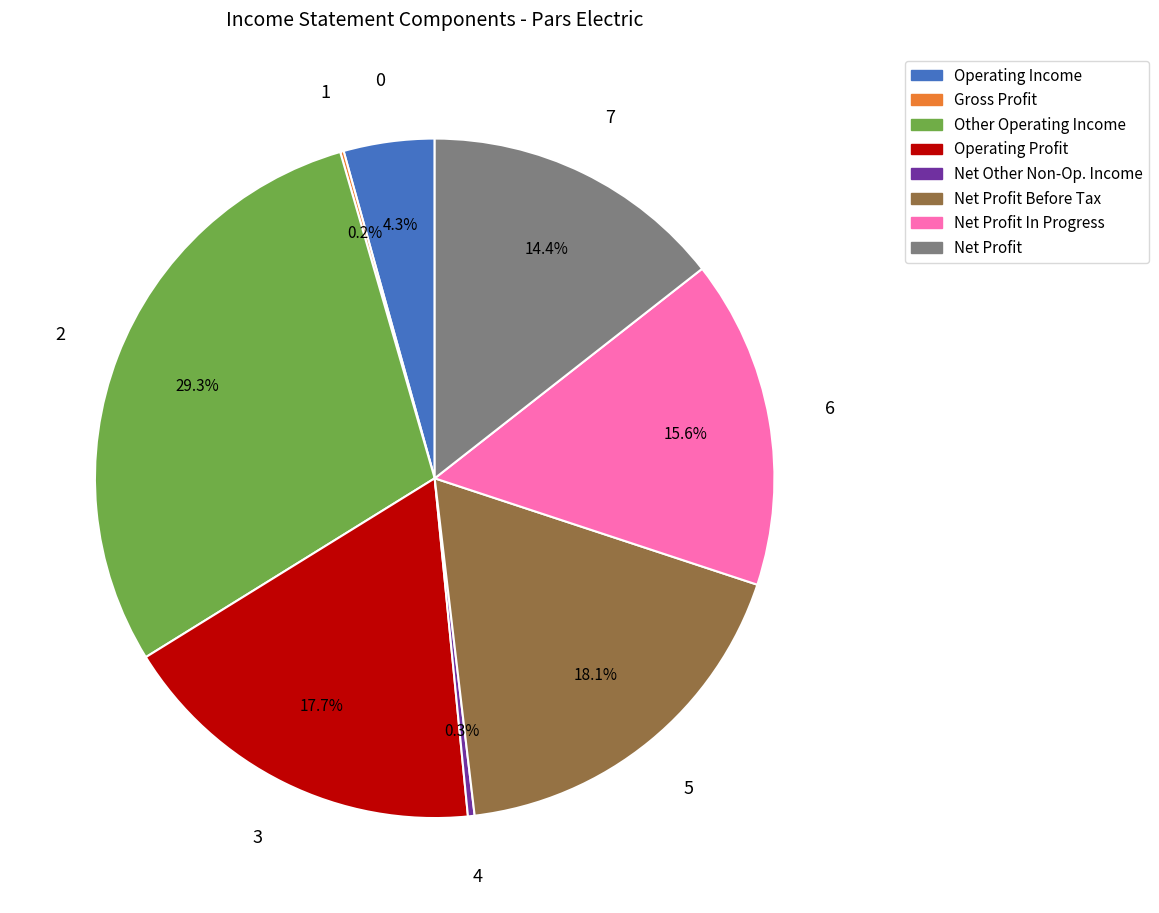

Is there any slice that represents more than half of the pie?

No